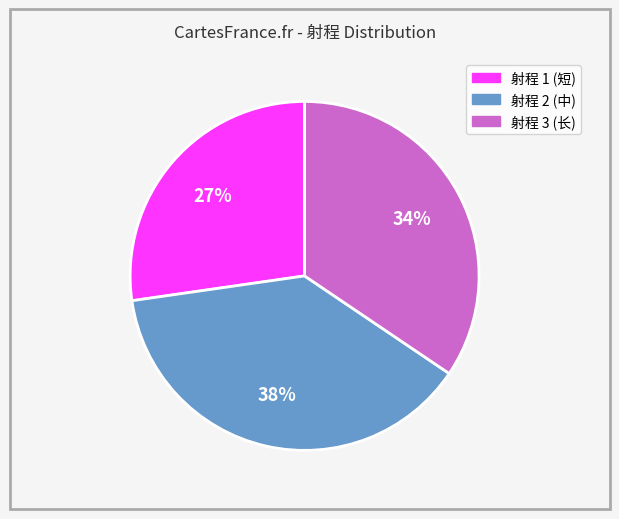

To the nearest percent, what is the average slice percentage?

33%